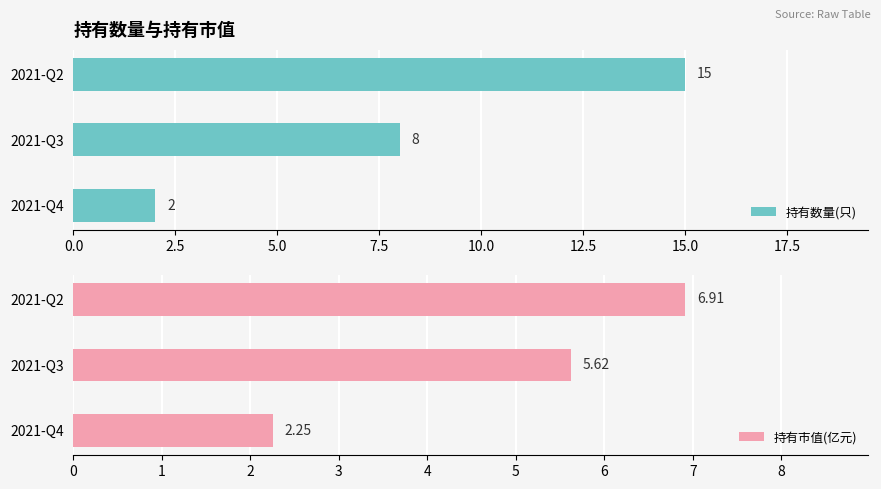

At which label is 持有数量(只) closest to 8?

2021-Q3